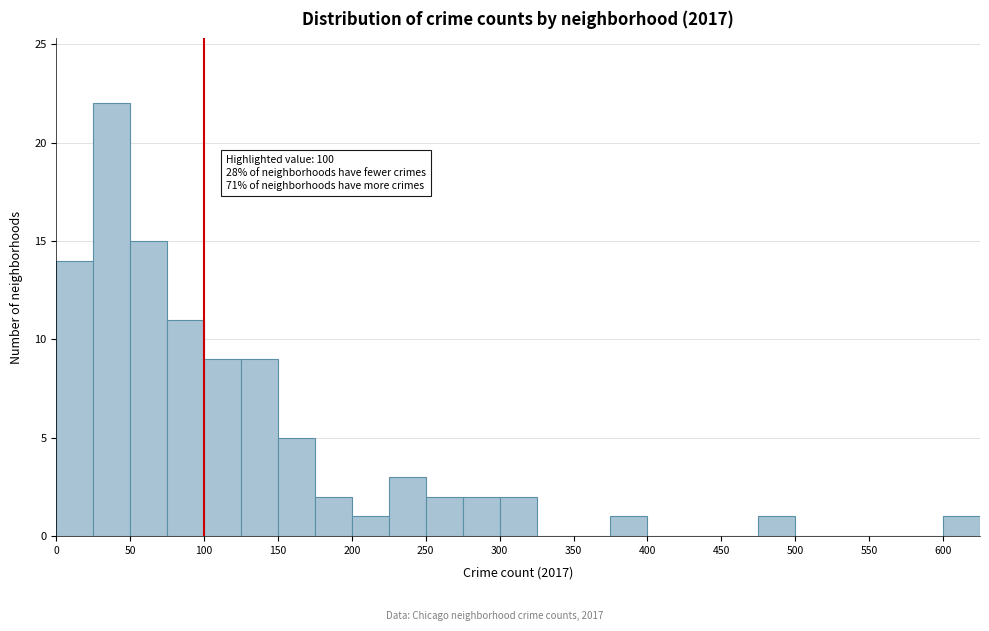

Which range on the x-axis has the tallest bar?

25 to 50